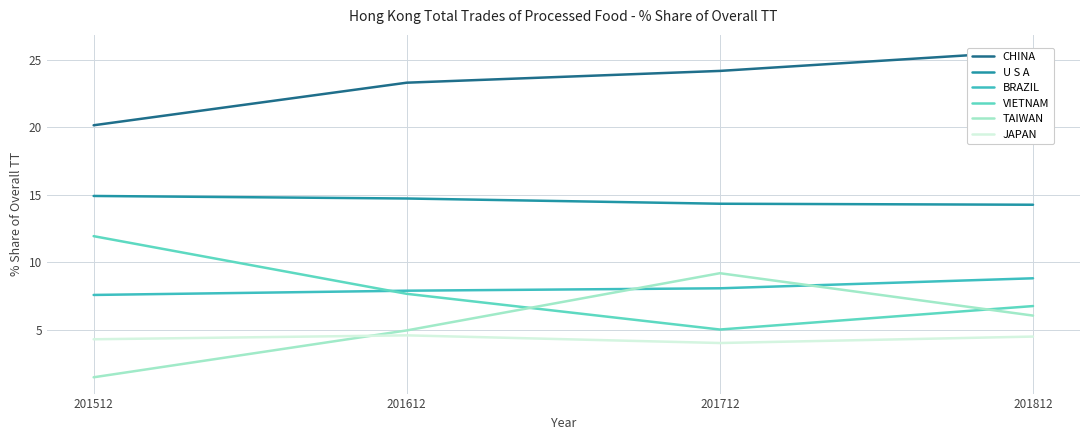

How many lines are shown in the chart?

6